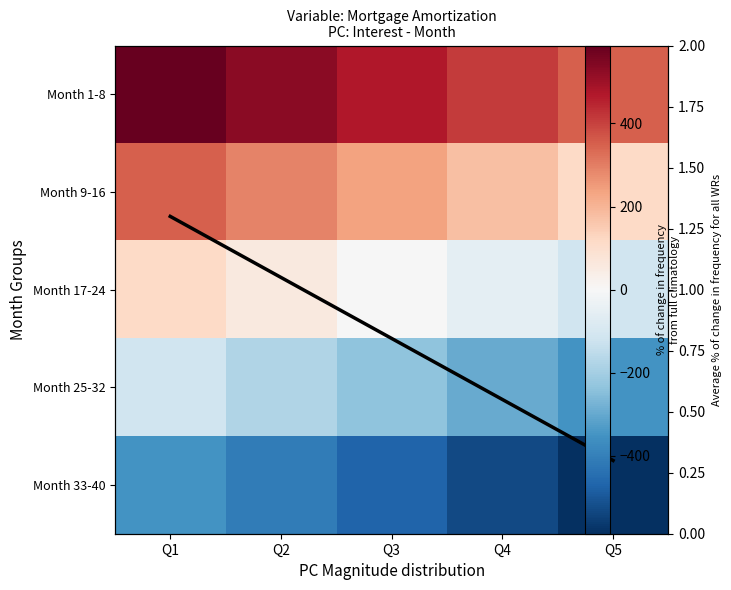

What is the lowest value of the Month 9-16 series?

117.5